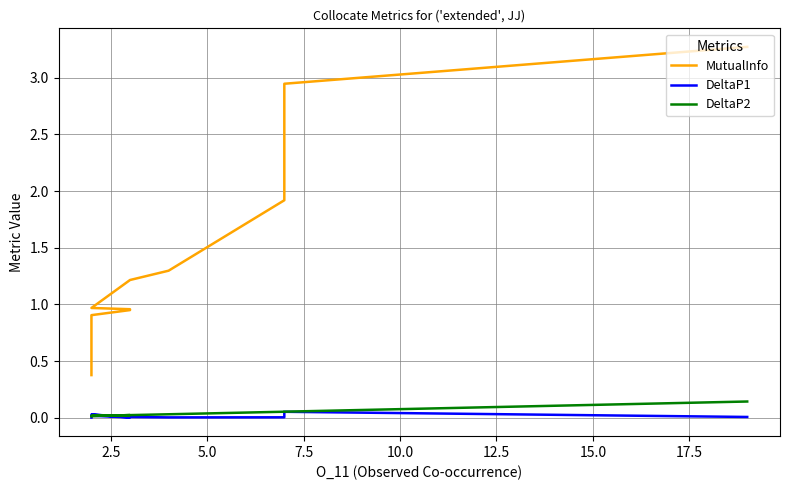

Count the number of categories in the chart.

20